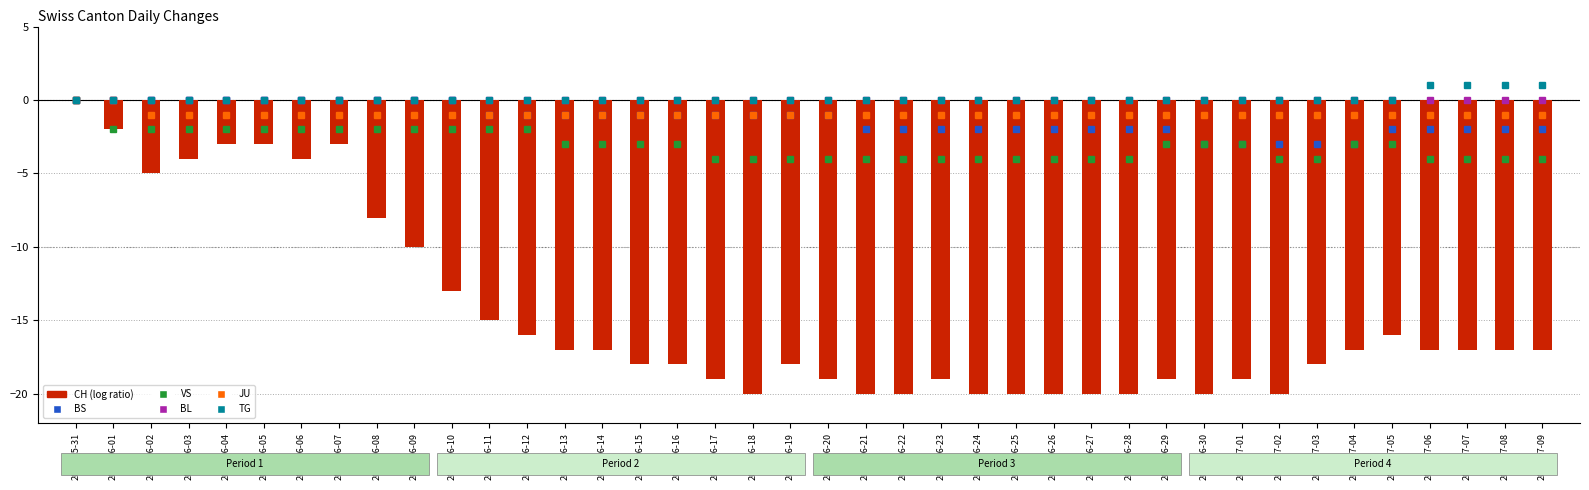

What is the minimum value for BS?

-3